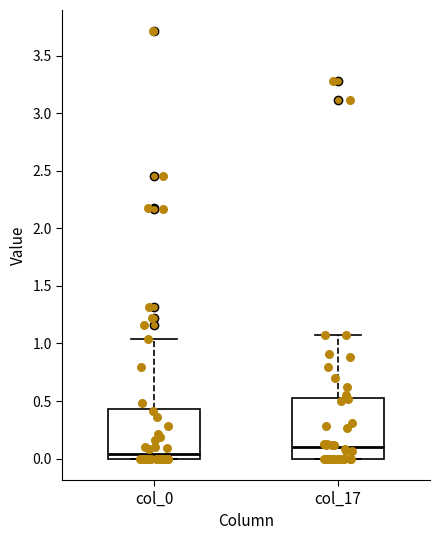

Where does the upper whisker of the box for col_0 end on the y-axis? The values are not printed on the chart, so give them approximately, as read against the axis.

1.05